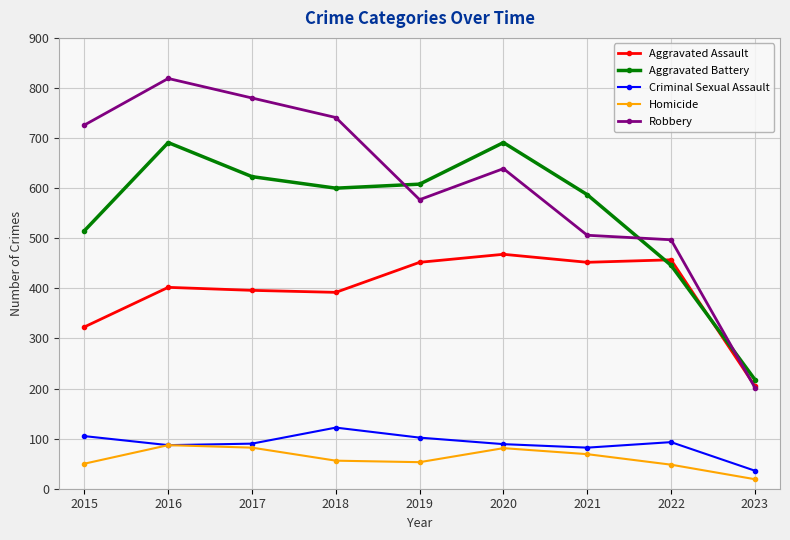

Which series has the largest total across all categories?

Robbery